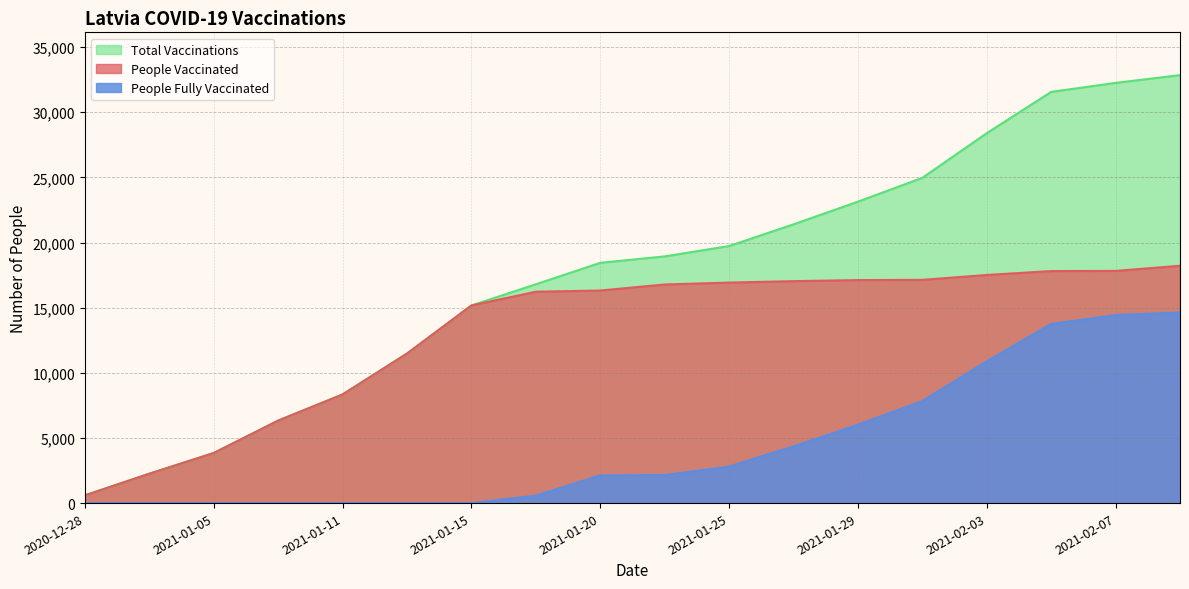

Reading left to right, transcribe all the data shown in this chart.

people_vaccinated: 594	2257	3845	6333	8339	11477	15168	16224	16315	16779	16924	17035	17116	17133	17508	17809	17820	18216
people_fully_vaccinated: 0	0	0	0	0	0	0	571	2126	2156	2804	4359	6019	7831	10883	13752	14432	14631
total_vaccinations: 594	2257	3845	6333	8339	11477	15168	16795	18441	18935	19728	21394	23135	24964	28391	31561	32252	32847